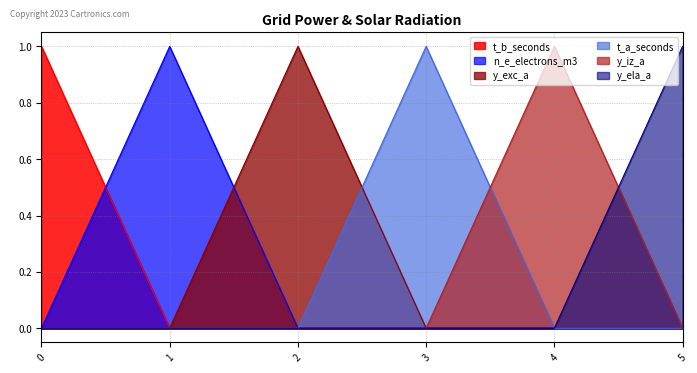

What is the maximum value shown in the chart?

1